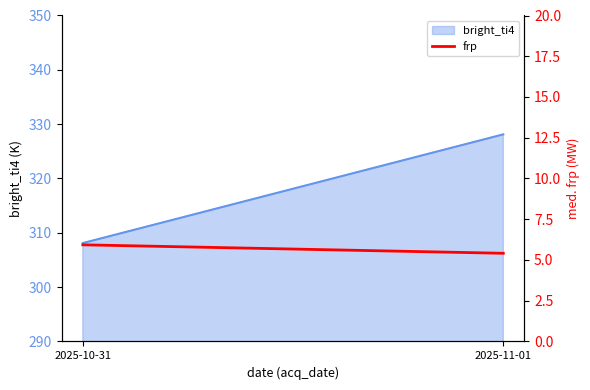

What is the difference between the maximum and minimum values?

0.5